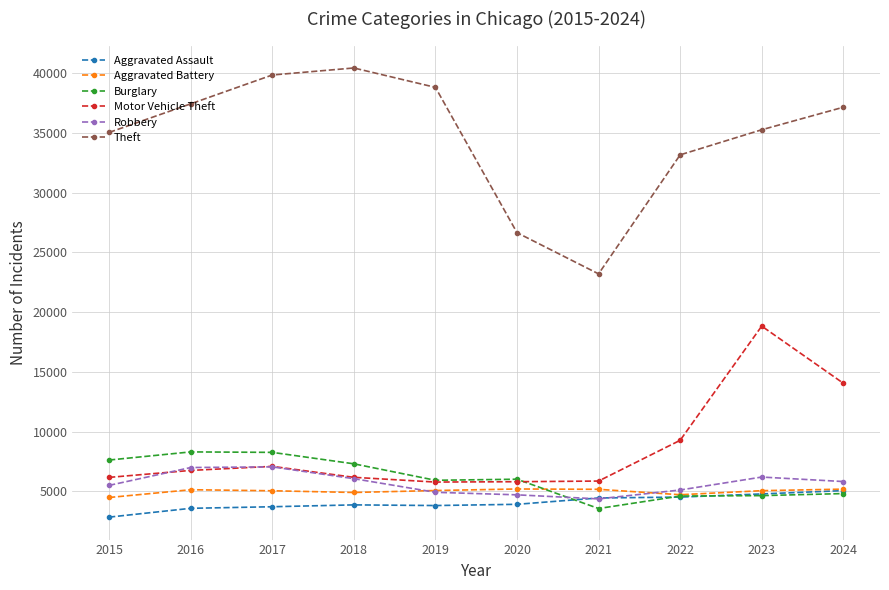

The Burglary series shows 865 at 2021. True or false?

False